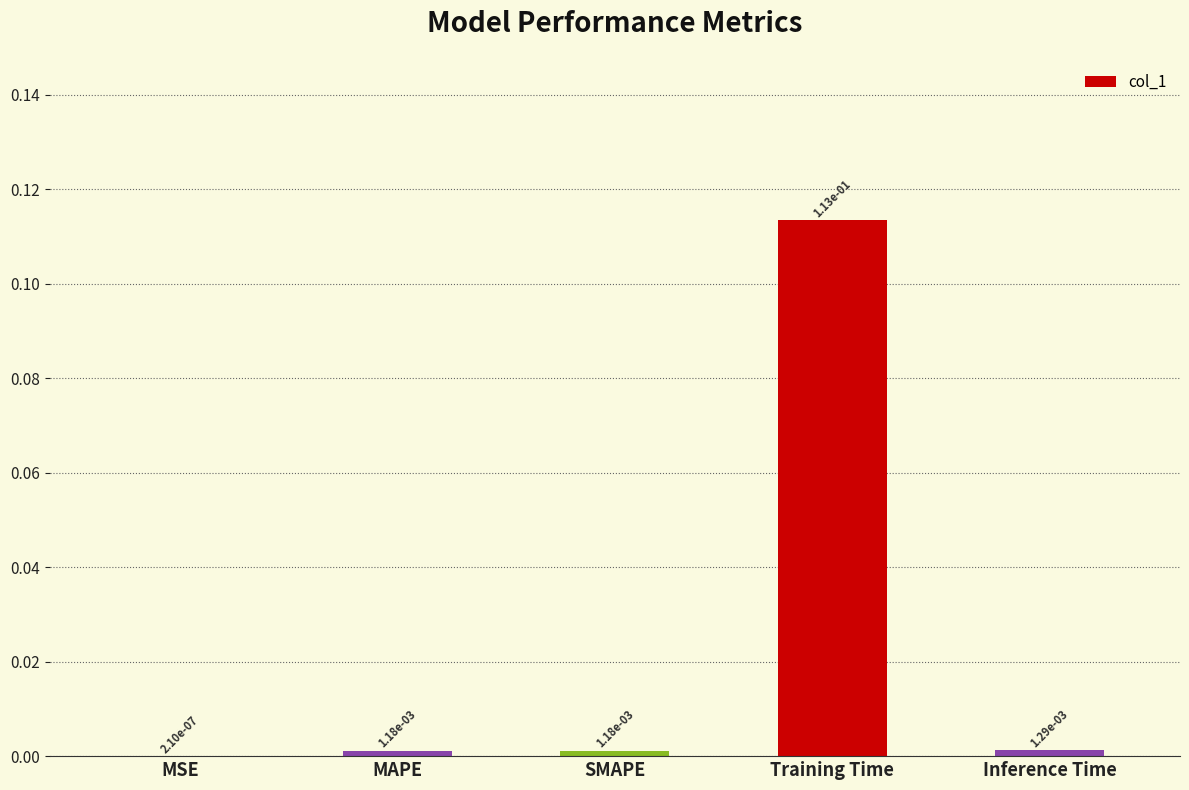

Which has a higher value, SMAPE or Training Time?

Training Time